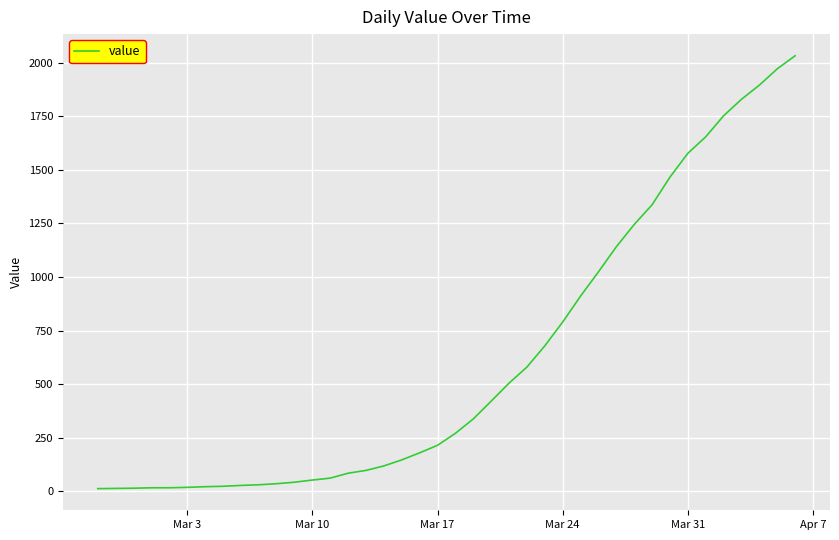

What is the maximum value shown in the chart?

2032